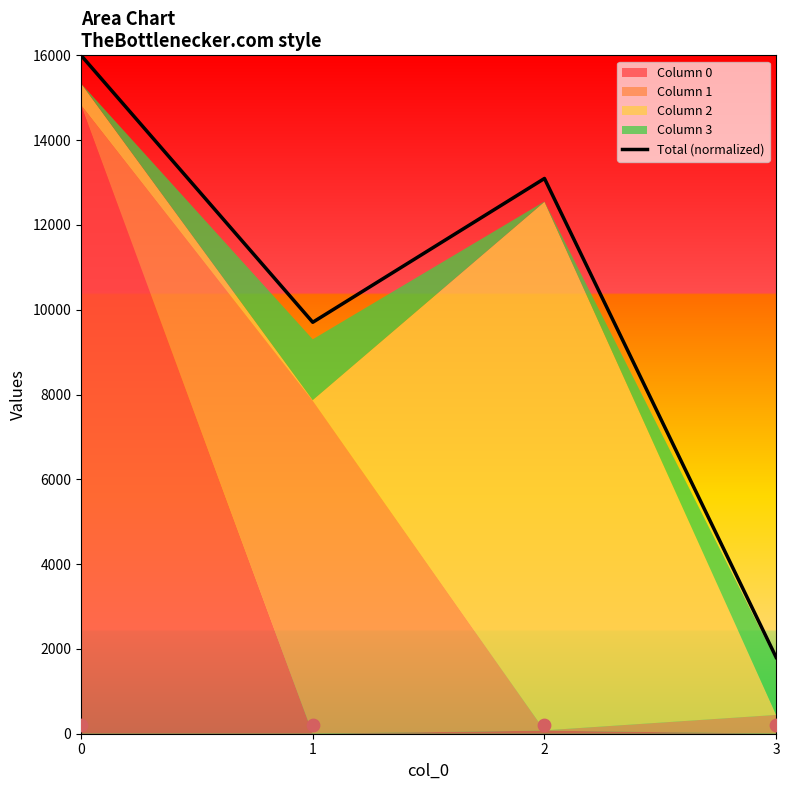

Approximately how many times larger is the value at 1 compared to 3?

5.4